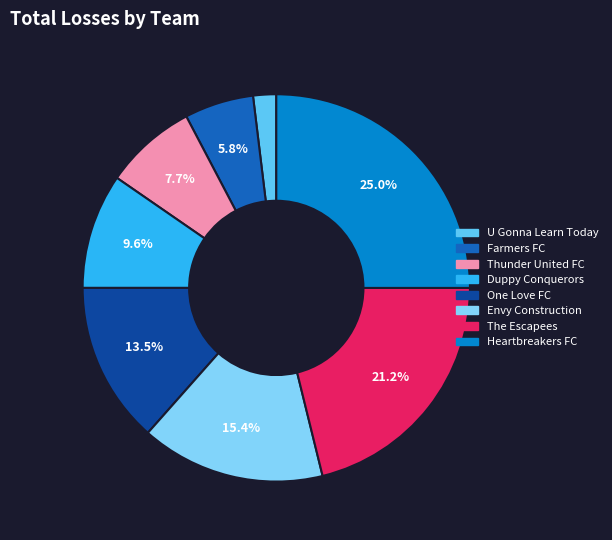

What portion of the pie excludes One Love FC?

86.5%